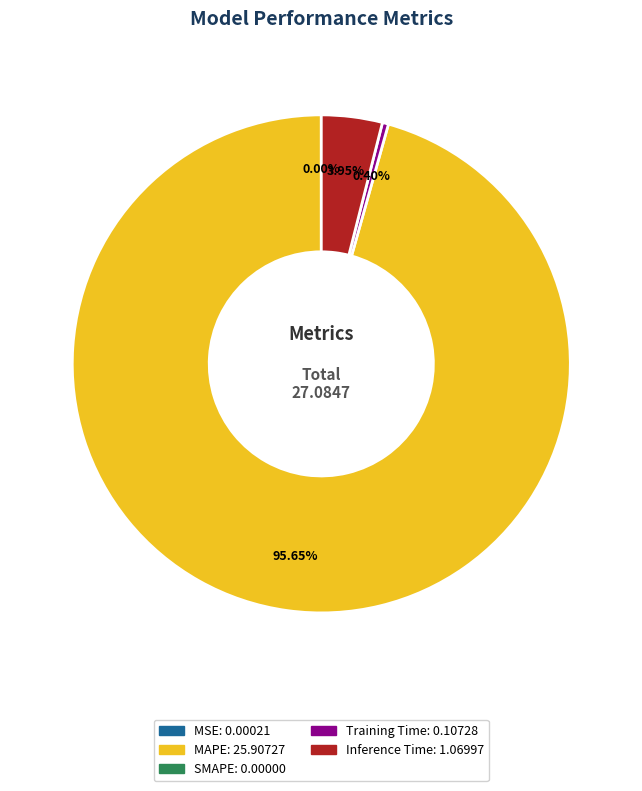

To the nearest percent, what is the difference between the largest and smallest slice percentages?

96%